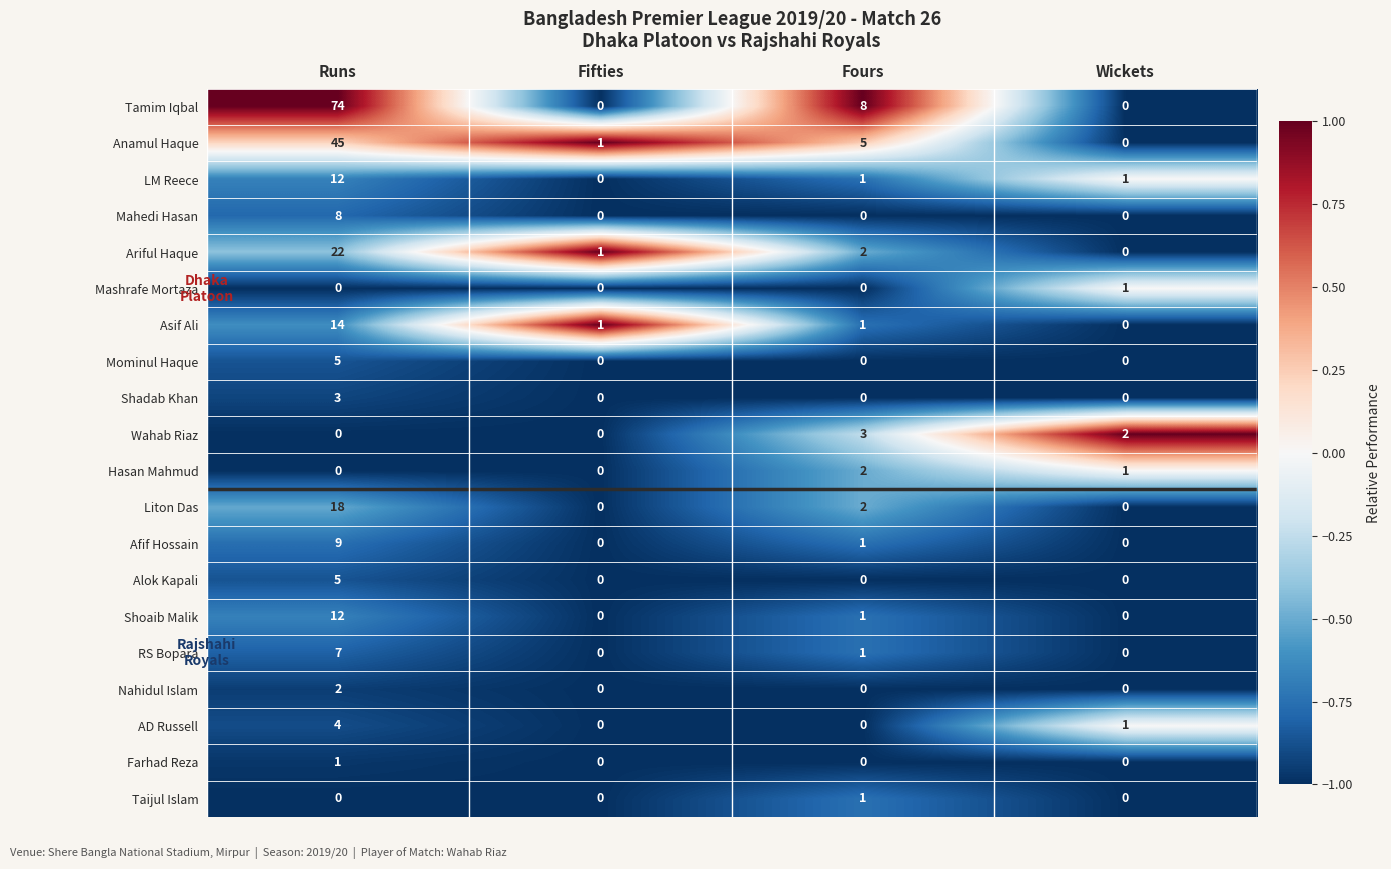

The LM Reece series shows 0 at Fifties. True or false?

True